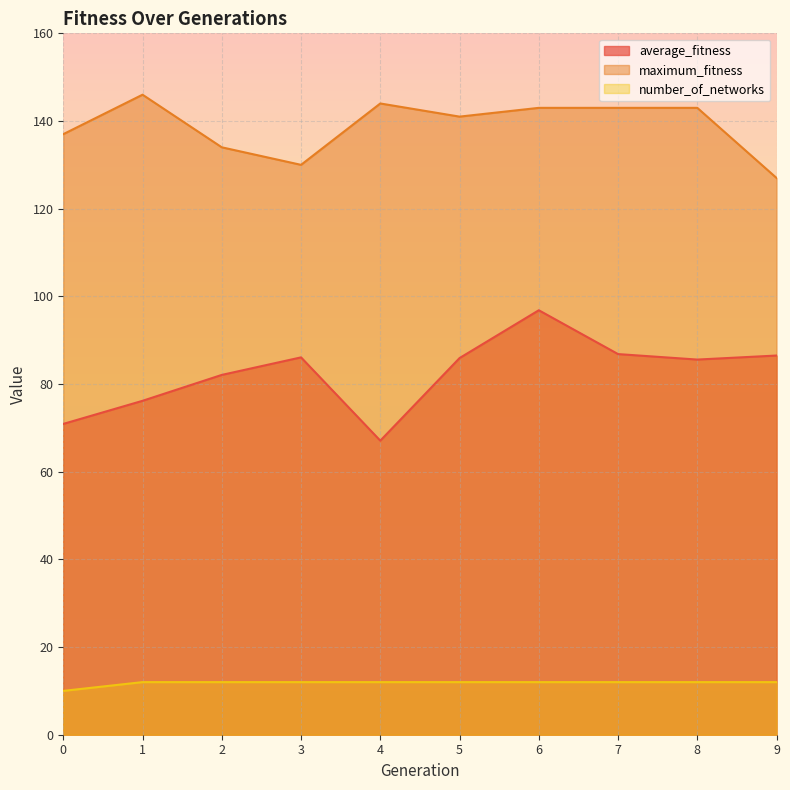

The value of maximum_fitness at 6 is 88.1. True or false?

False